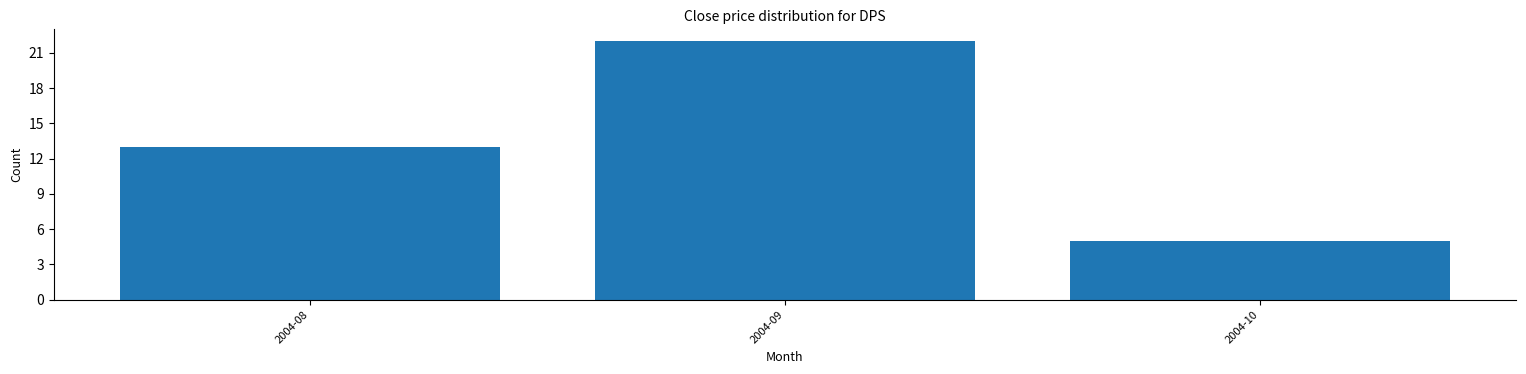

Reading right to left, extract all data points from this chart.

2004-10=5	2004-09=22	2004-08=13